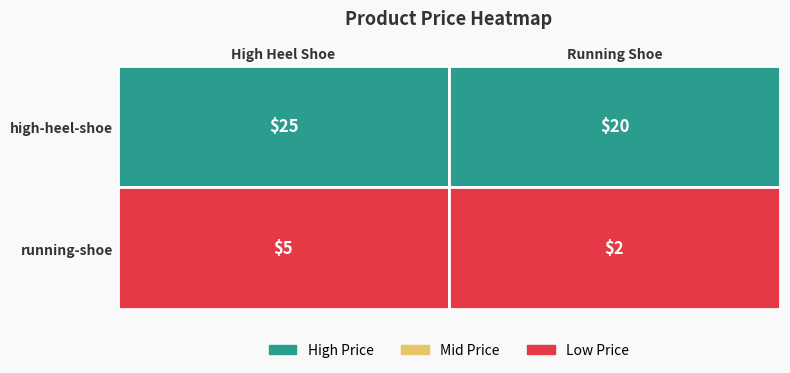

List the labels in order of high-heel-shoe value, smallest first.

1, 0